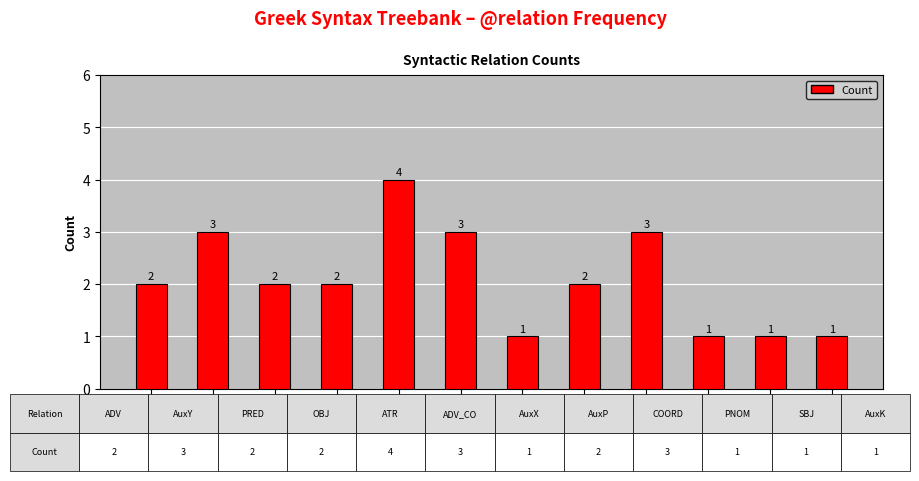

What value does the data have at ADV?

2